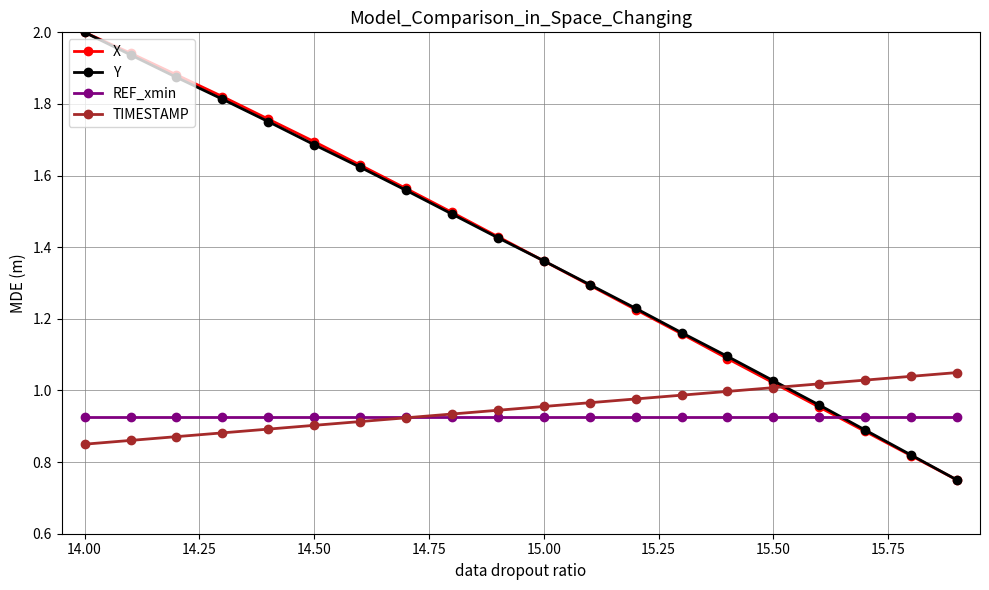

How many intersections are there between X and REF_xmin?

1